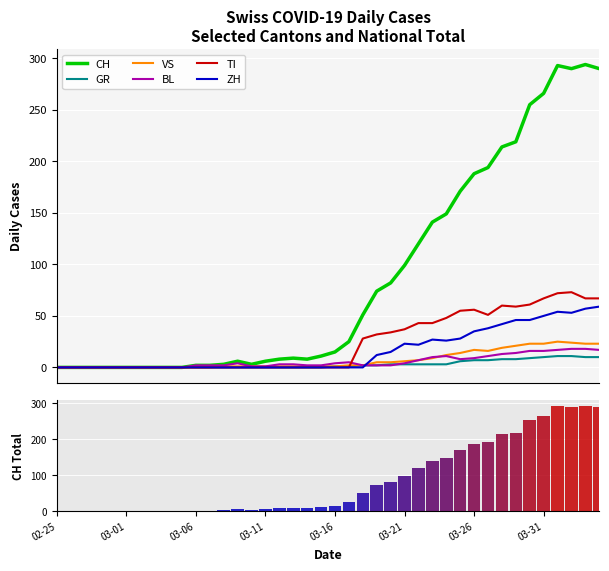

What is the highest value of the GR series?

11